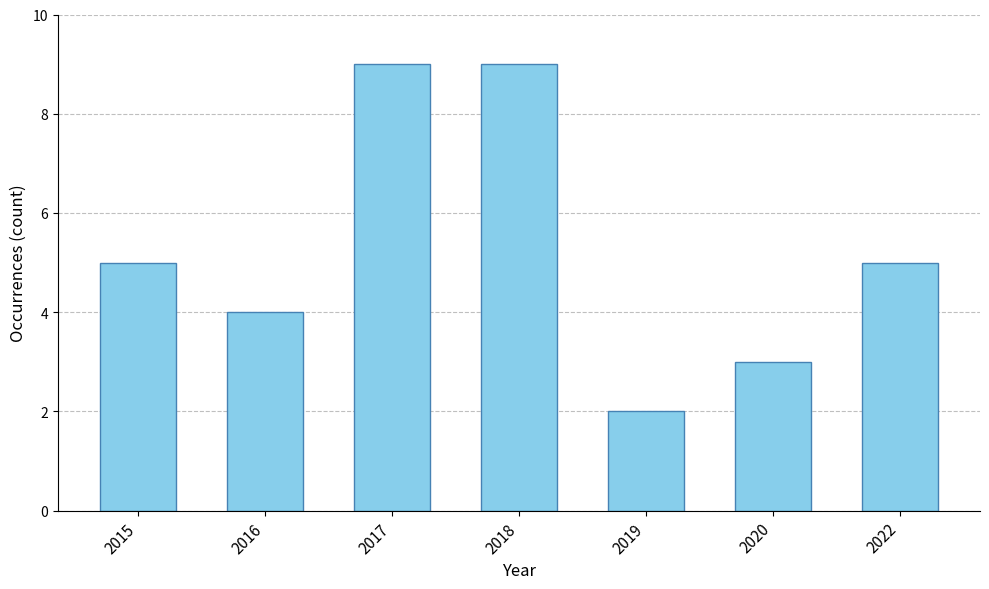

Reading right to left, what are all the values shown in this chart?

5	3	2	9	9	4	5